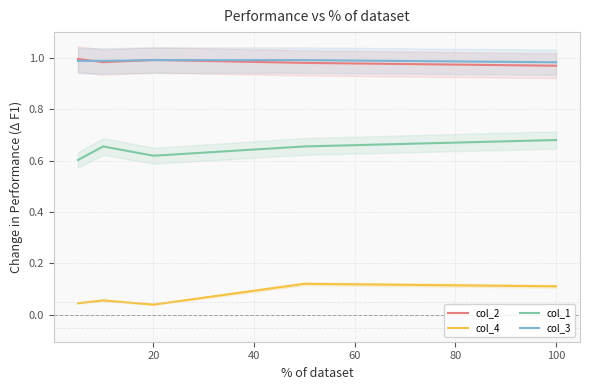

Is it true that col_2 equals 0.5 at 20?

False